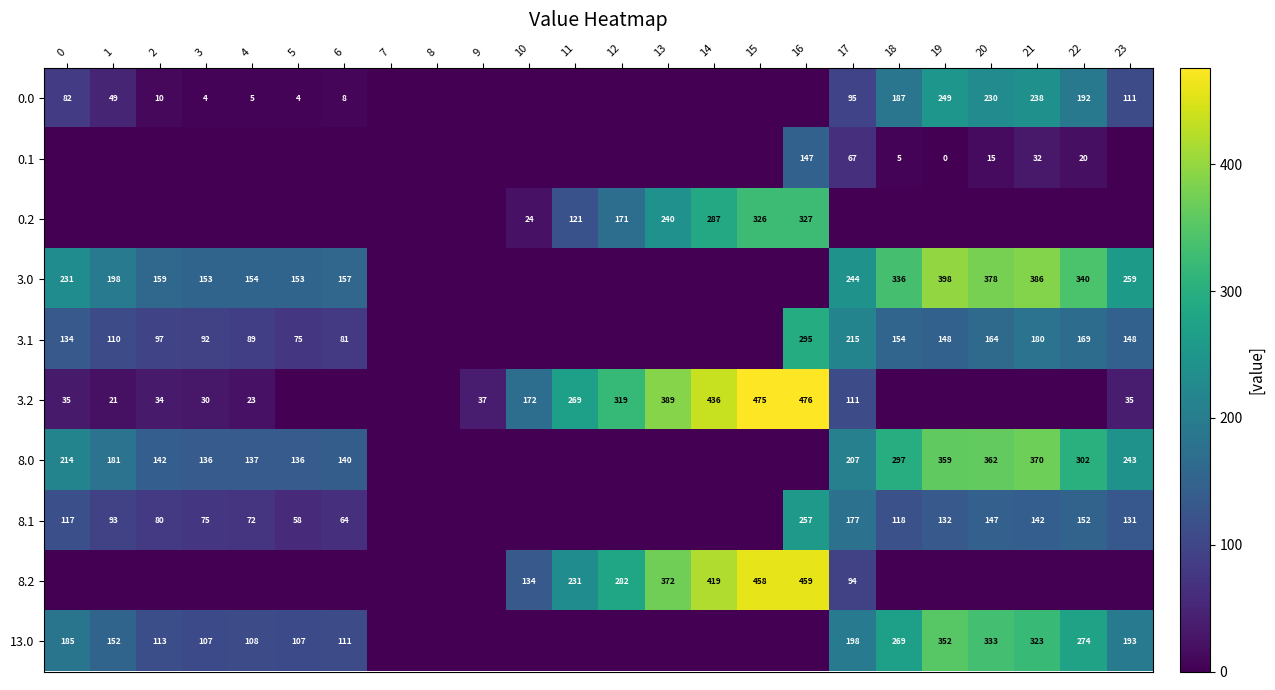

The value of 8.1 at 21 is 142. True or false?

True